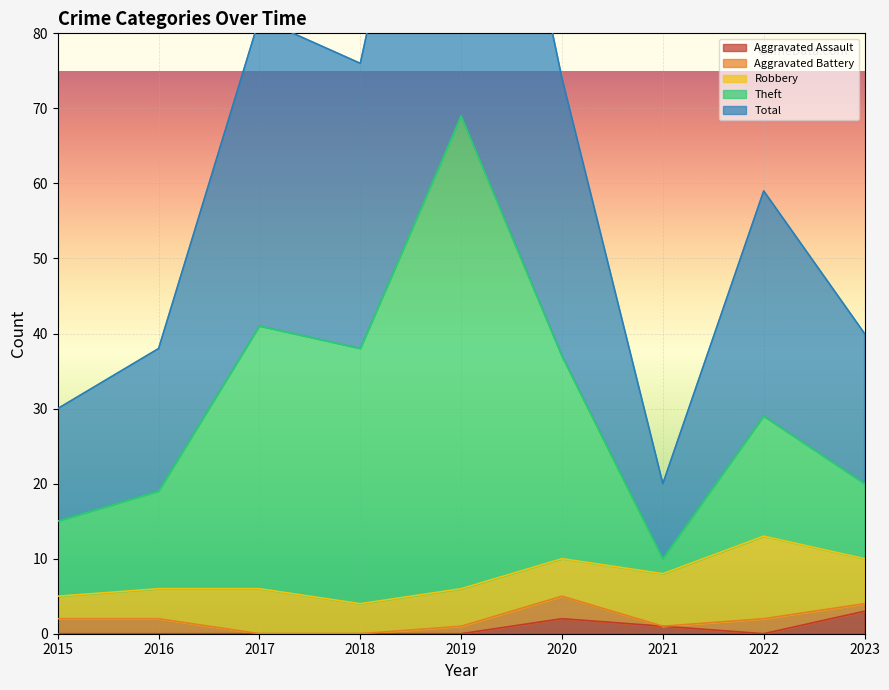

What is the value of the Theft point at the 5th from the left?

69